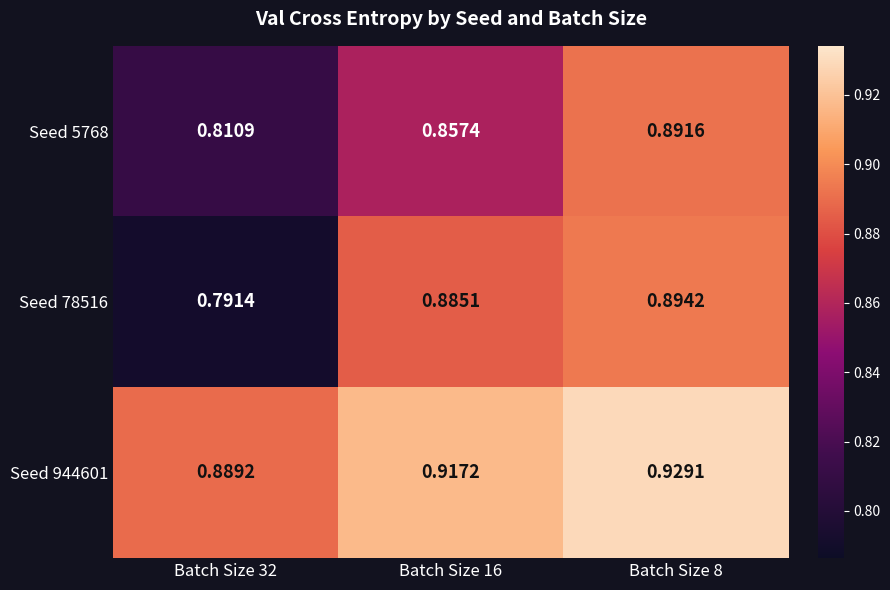

Is the value of Seed 944601 at Batch Size 32 greater than the value of Seed 5768 at Batch Size 32?

Yes